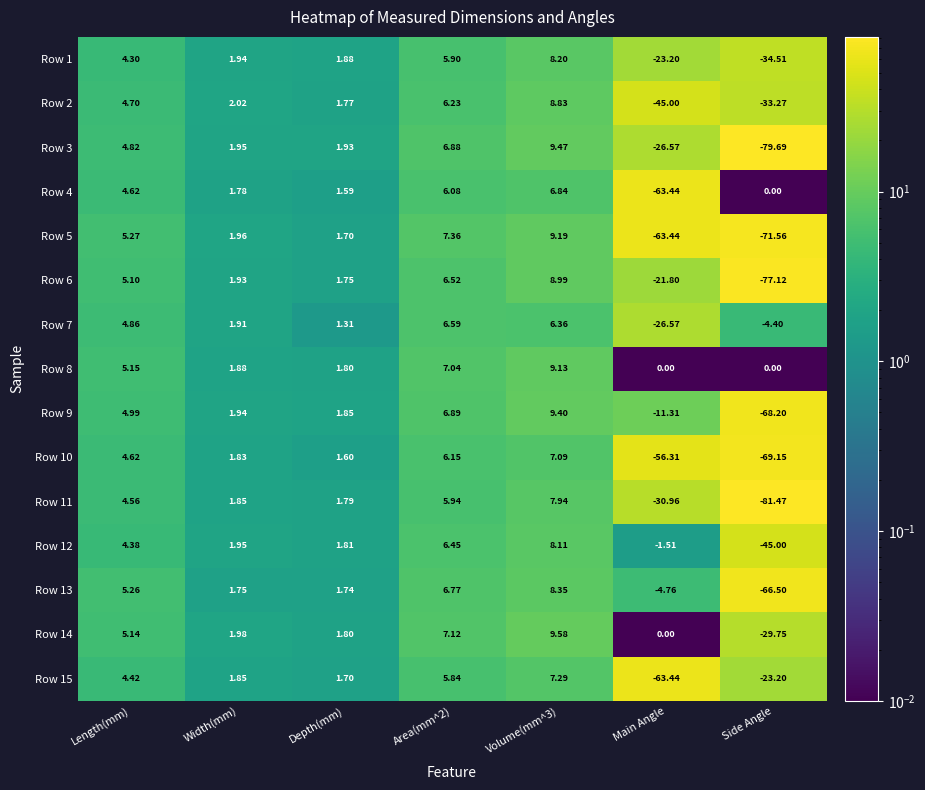

At how many categories does at least one series exceed 2?

4